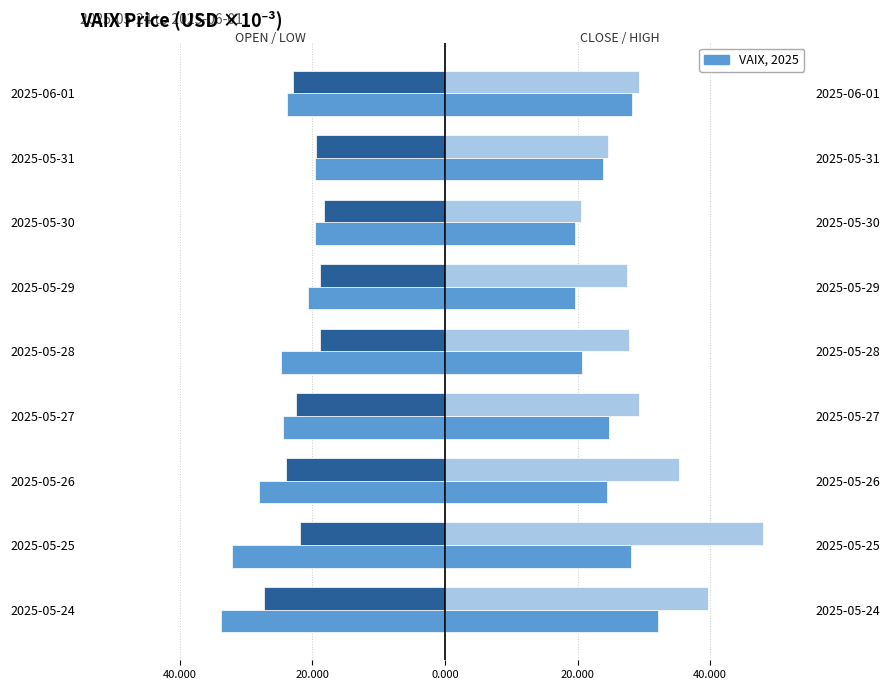

Reading right to left, extract all data points from this chart.

OPEN: -23.9	-19.6	-19.7	-20.6	-24.8	-24.5	-28.1	-32.2	-33.7
CLOSE: 28.2	23.9	19.6	19.7	20.6	24.8	24.5	28.1	32.2
LOW: -23.0	-19.5	-18.2	-18.8	-18.8	-22.5	-23.9	-21.9	-27.3
HIGH: 29.2	24.6	20.5	27.4	27.7	29.3	35.3	47.9	39.6